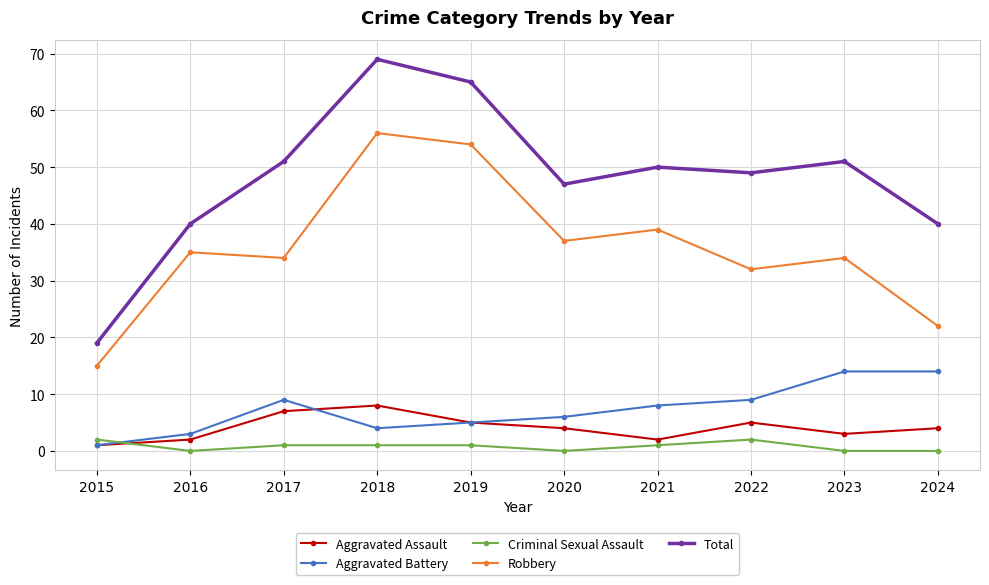

What is the value of the Aggravated Battery point at the 9th from the left?

14